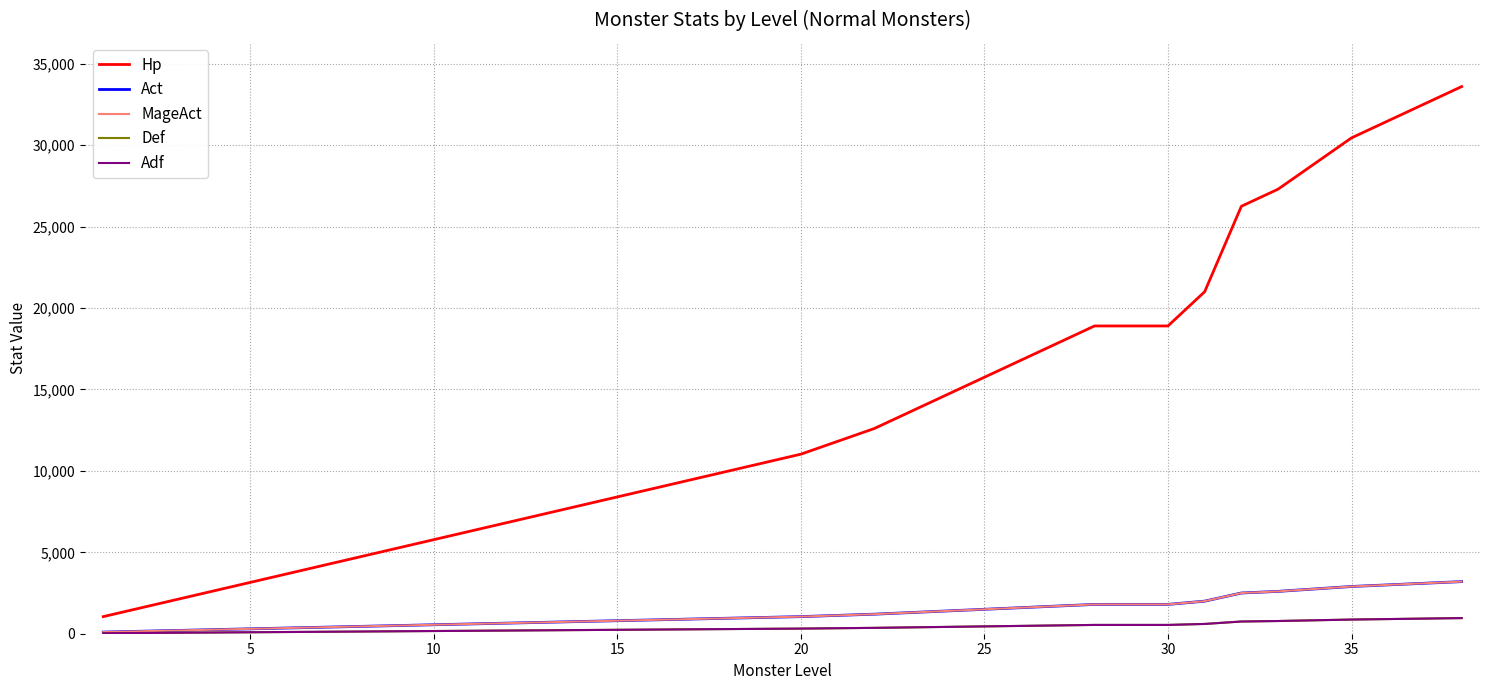

Does the chart have visible grid lines?

Yes